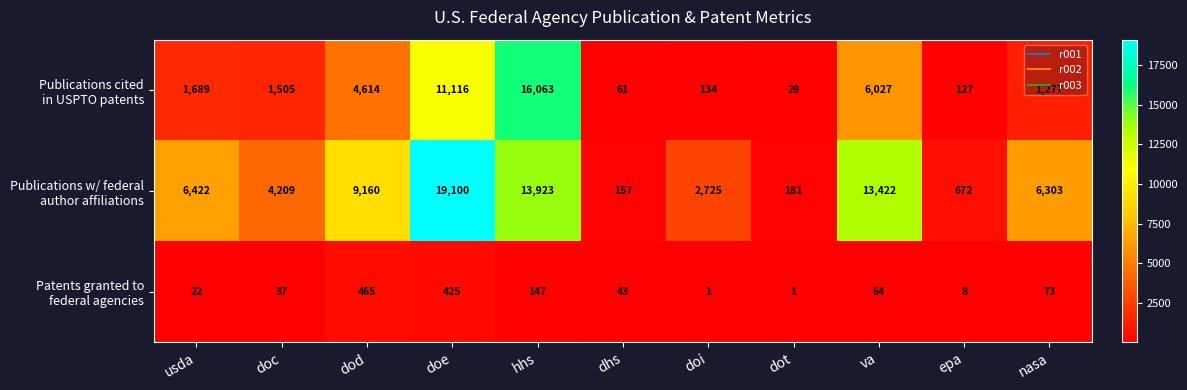

Count the number of data series in this chart.

3